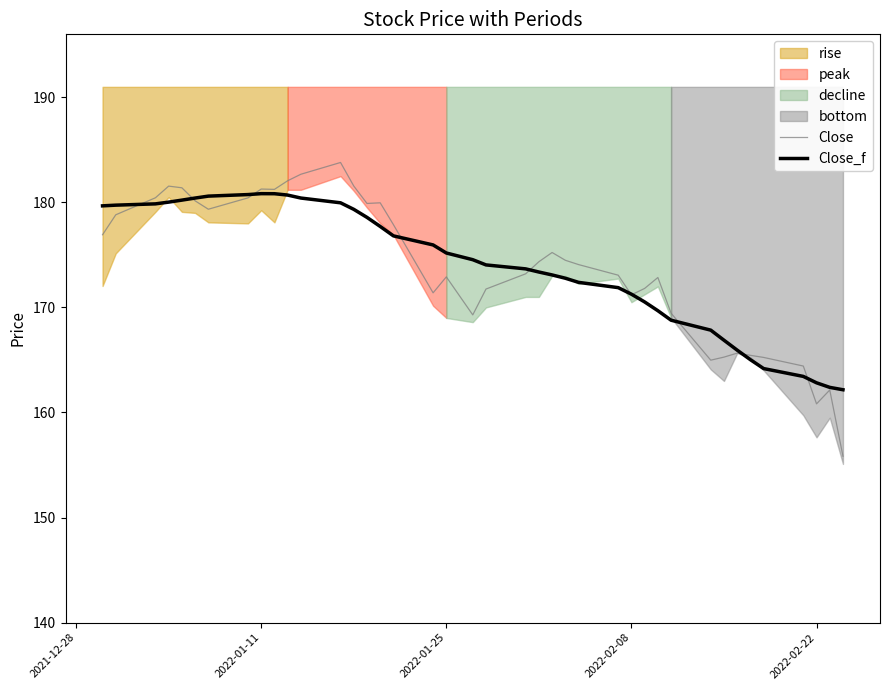

What is the difference between the maximum and second lowest values in the Close series?

23.0